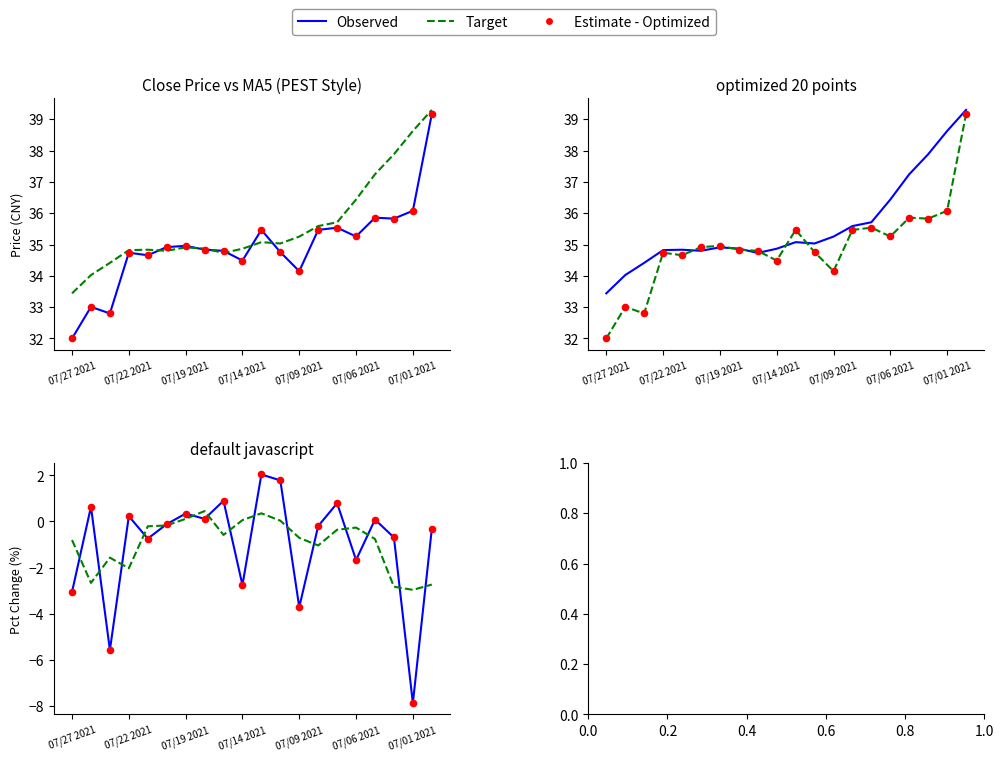

What is the total value across all series at 07/06 2021?

-0.4